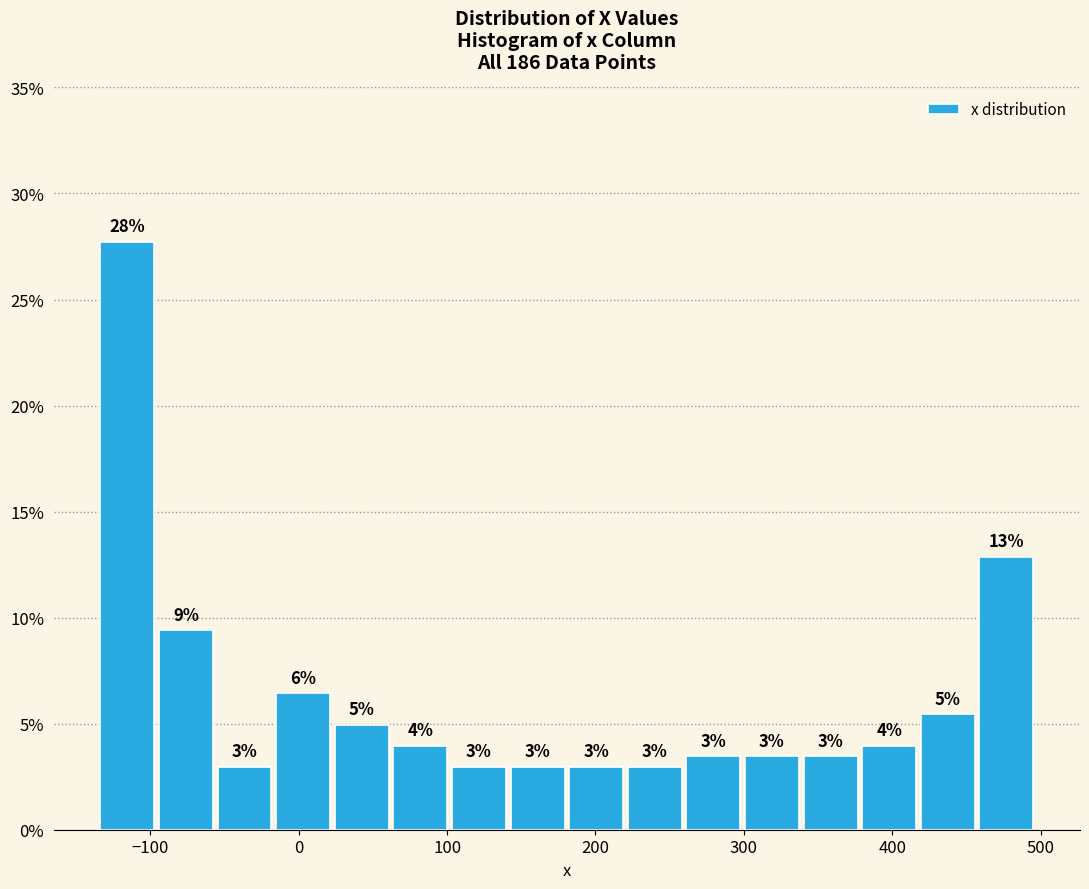

Read against the x-axis, roughly where is the centre of the tallest bar?

-120